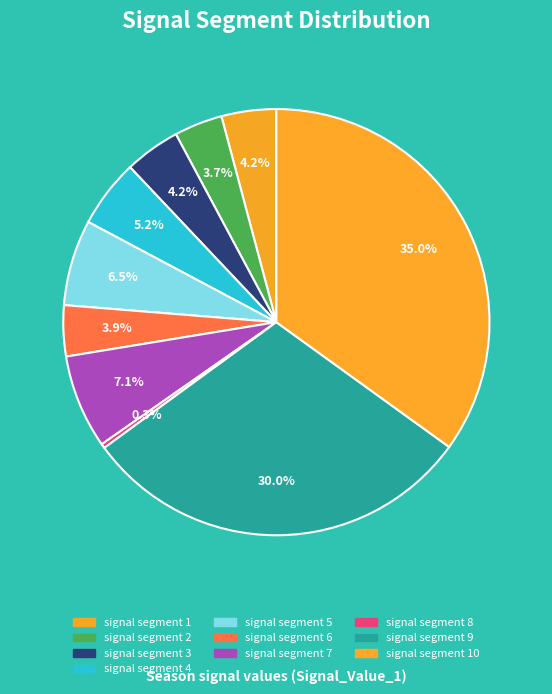

Do signal segment 7 and signal segment 4 together represent more than half of the pie?

No